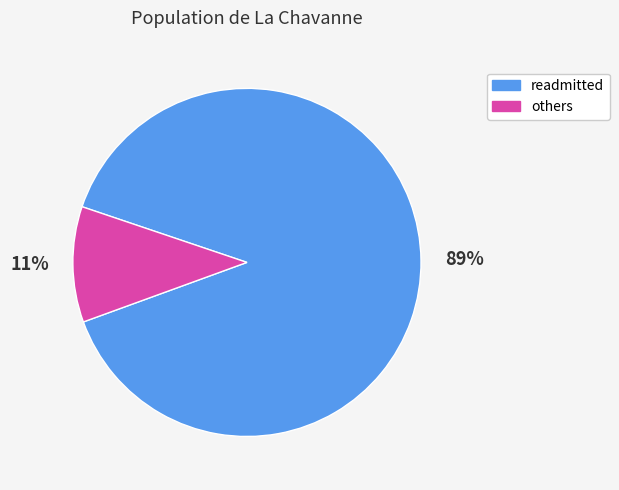

Does any single category account for the majority?

Yes